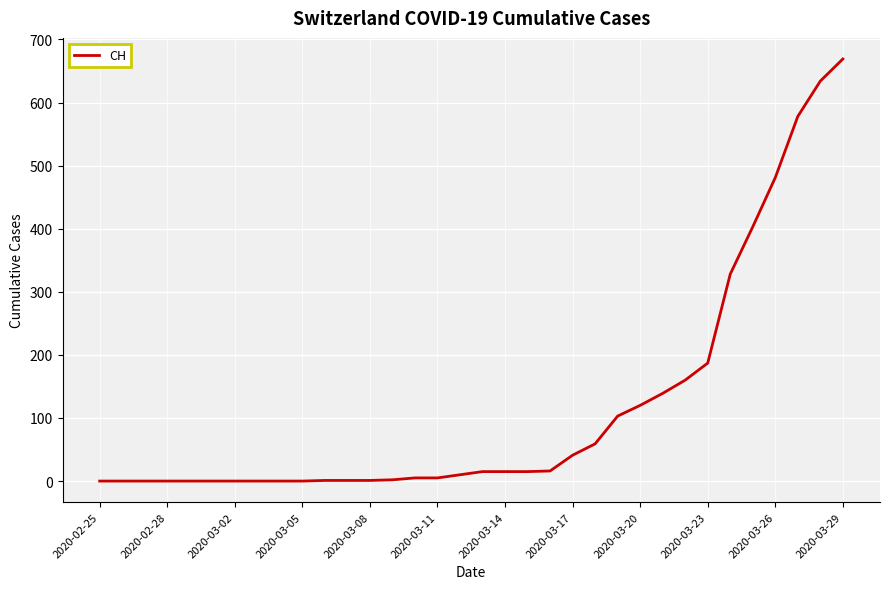

What is the difference between the second highest and second lowest values?

634